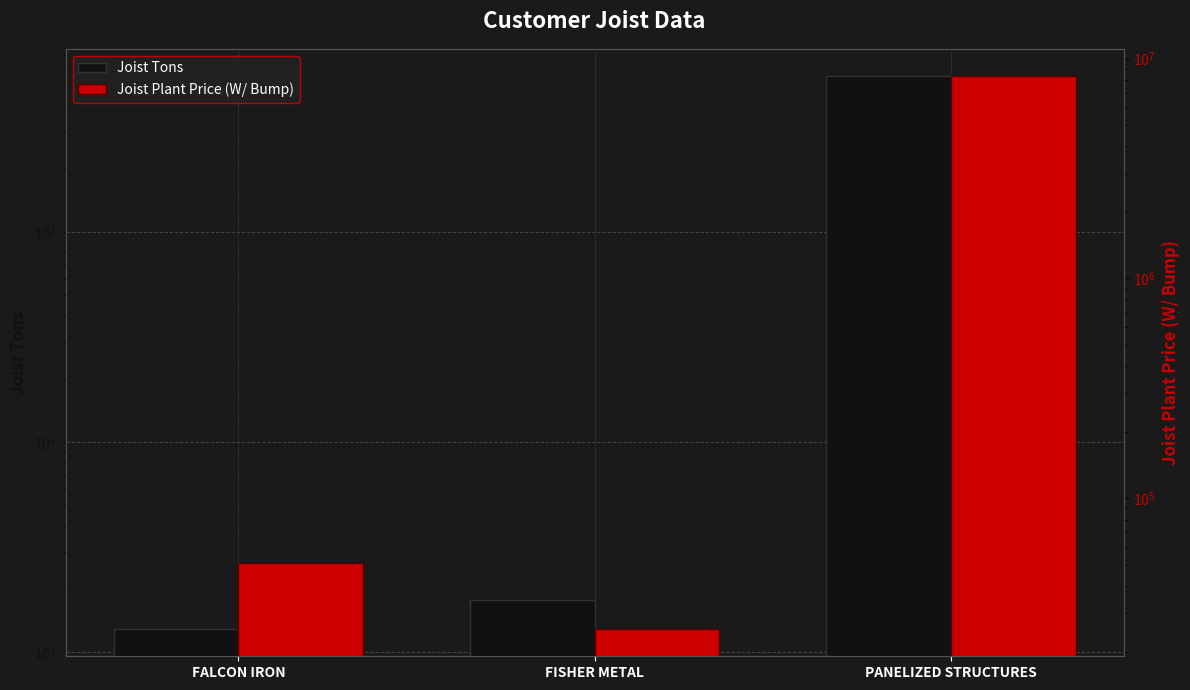

Reading left to right, transcribe all the data shown in this chart.

Joist Tons: 12.9	17.6	5504.9
Joist Plant Price (W/ Bump): 50603.0	25579.2	8288944.3